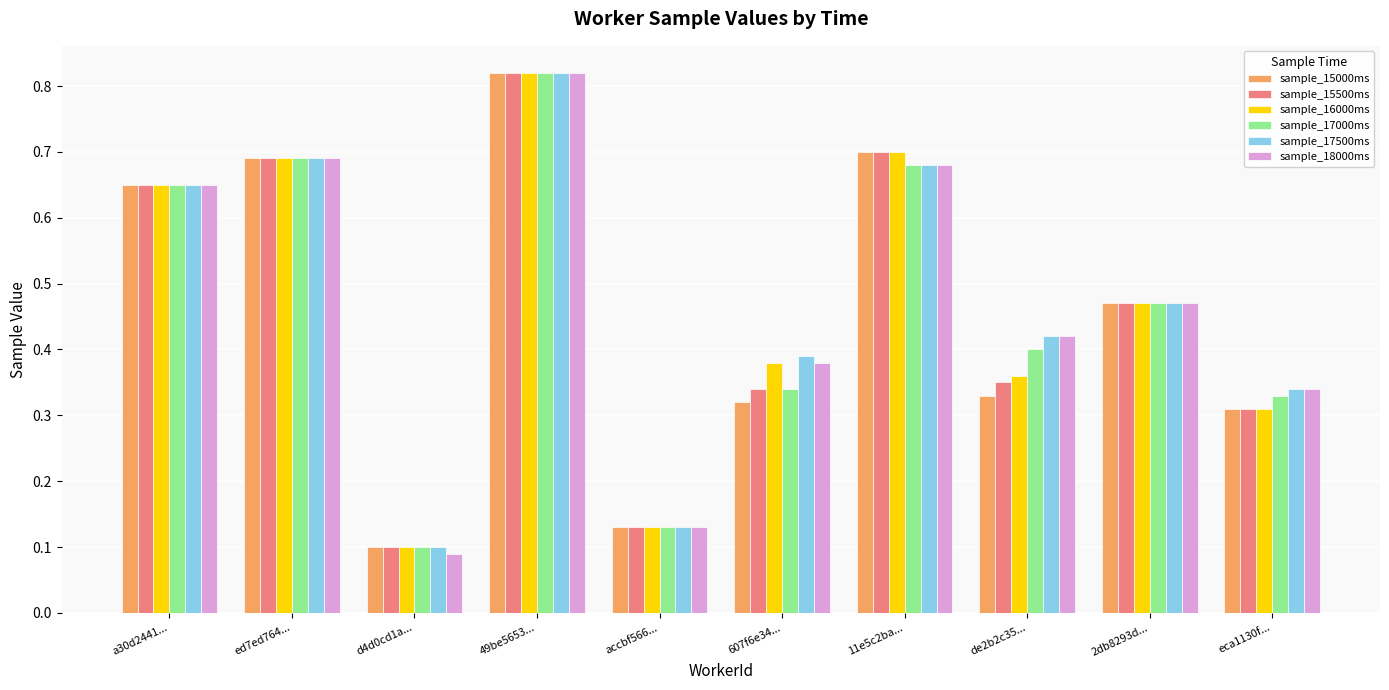

What is the sum of the sample_18000ms values at 49be5653... and 11e5c2ba...?

1.5